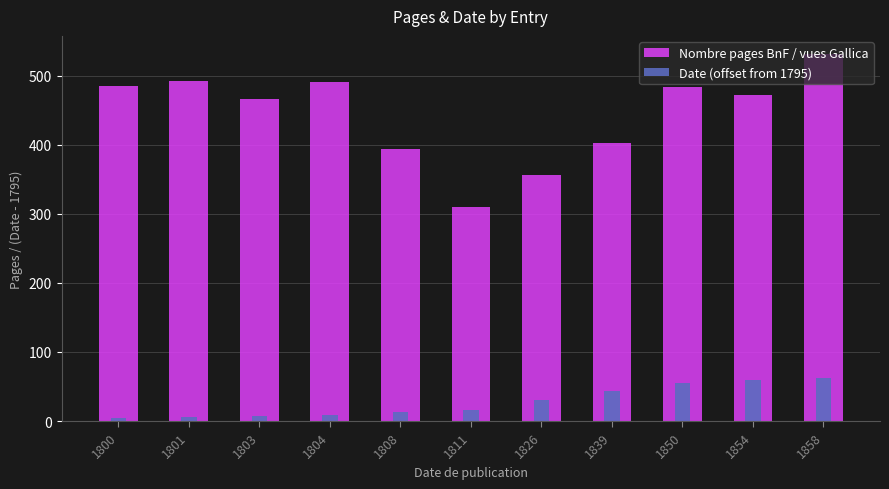

How many bars are there in each group?

2